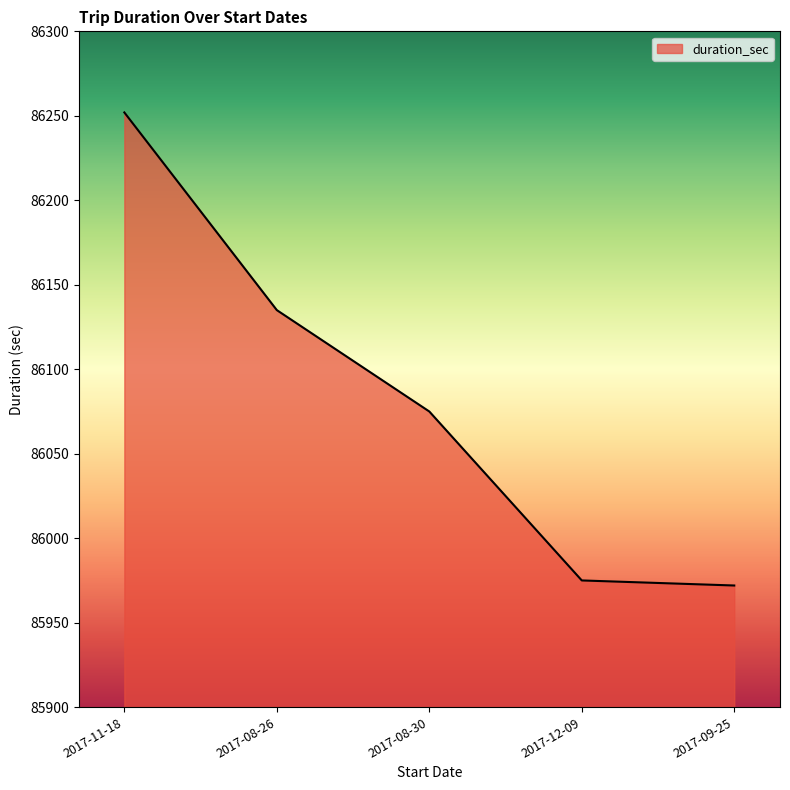

What is the difference between the maximum and minimum values?

280